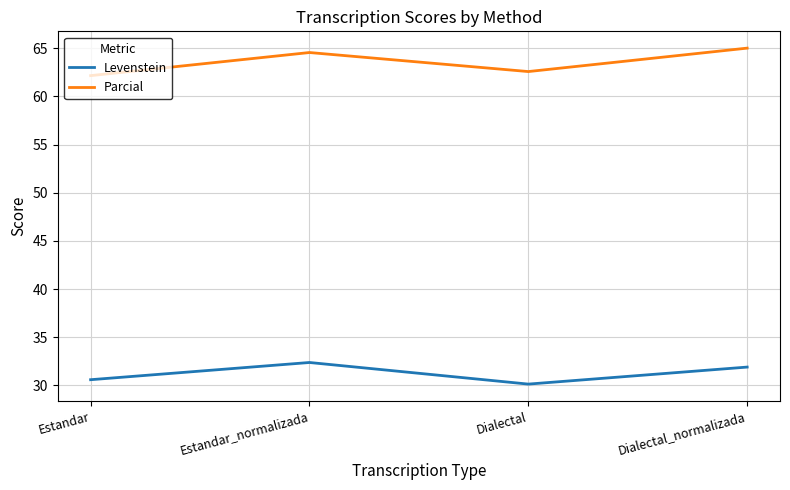

Rank the series at Estandar from lowest to highest value.

Levenstein, Parcial